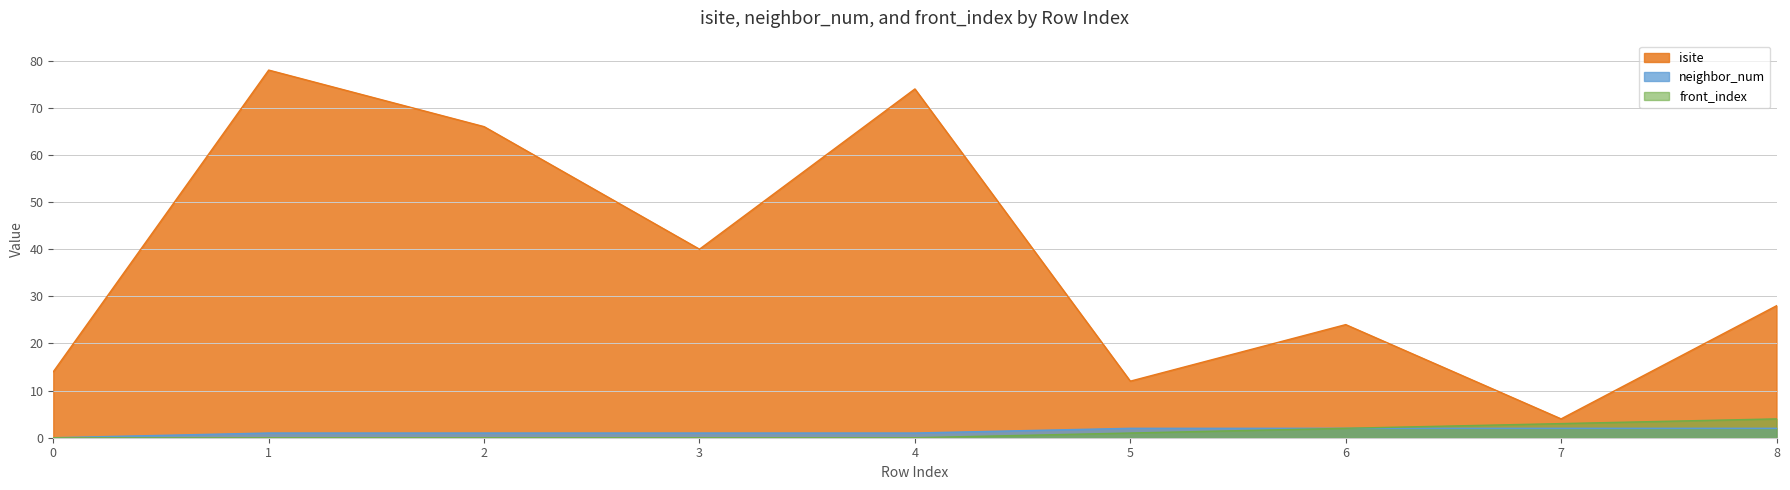

What is the sum of the front_index values at 5 and 4?

1